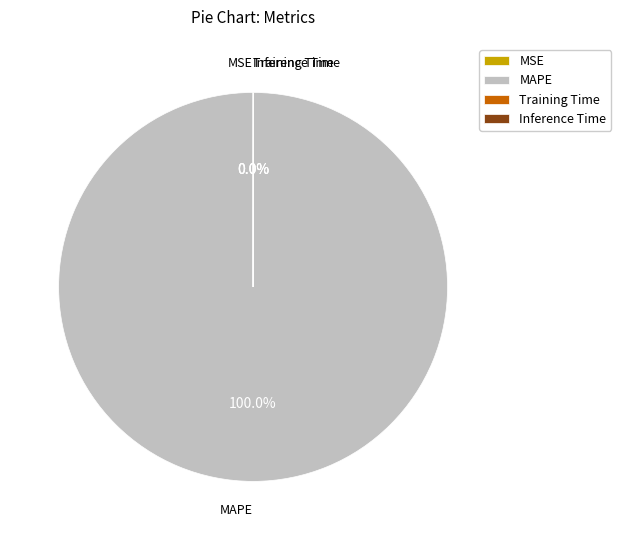

Which category has the biggest portion of the pie?

MAPE